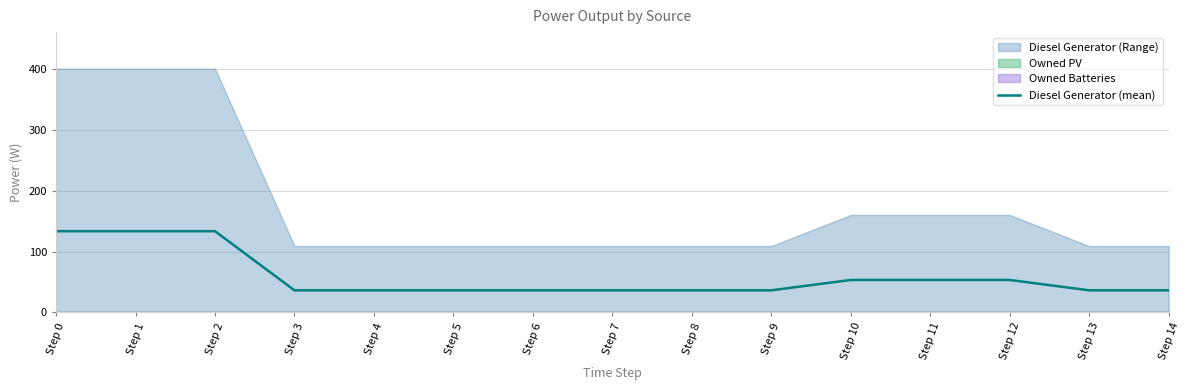

How many lines are shown in the chart?

1